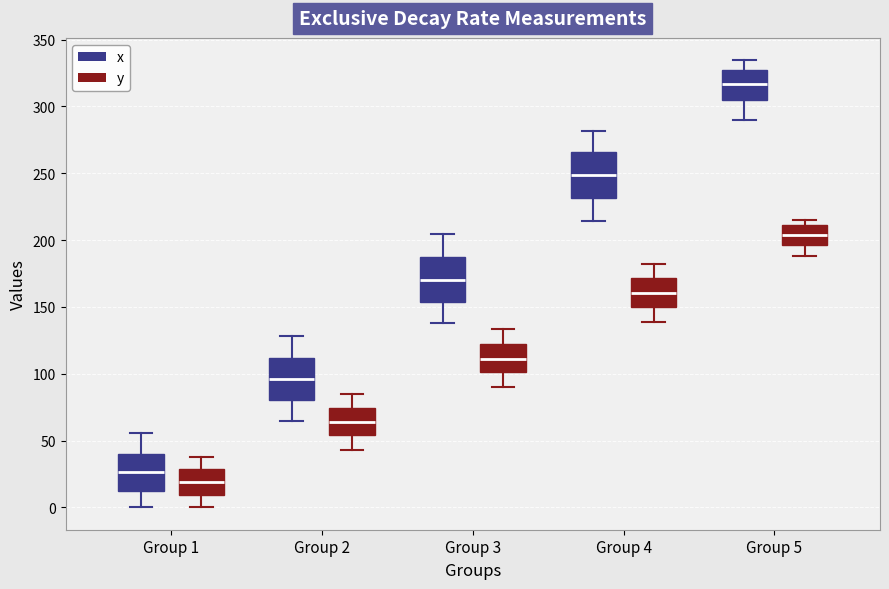

Reading left to right, transcribe this box plot: for each box, give where its median line is, the range the box spans, and where its two whiskers end, as read against the y-axis. The values are not printed on the chart, so give them approximately, as read against the axis.

Group 1 (x): median 25, box 15 to 40, whiskers 0 to 55
Group 1 (y): median 20, box 10 to 30, whiskers 0 to 40
Group 2 (x): median 95, box 80 to 110, whiskers 65 to 130
Group 2 (y): median 65, box 55 to 75, whiskers 45 to 85
Group 3 (x): median 170, box 155 to 190, whiskers 140 to 205
Group 3 (y): median 110, box 100 to 120, whiskers 90 to 135
Group 4 (x): median 250, box 230 to 265, whiskers 215 to 280
Group 4 (y): median 160, box 150 to 170, whiskers 140 to 180
Group 5 (x): median 315, box 305 to 325, whiskers 290 to 335
Group 5 (y): median 205, box 195 to 210, whiskers 190 to 215